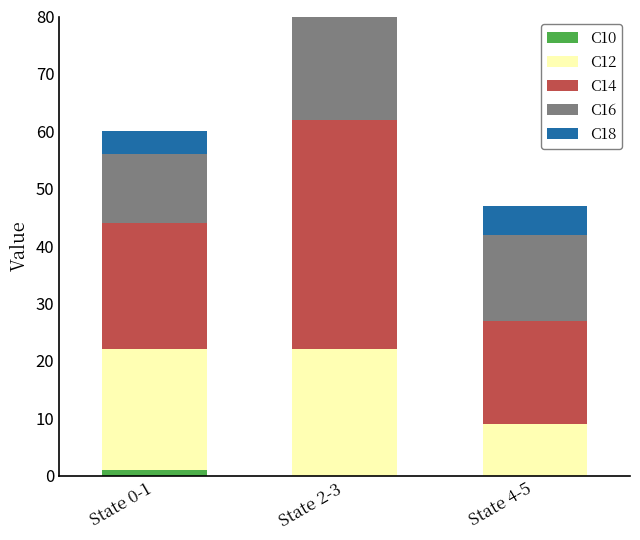

Which series changed the most between State 0-1 and State 4-5?

C12